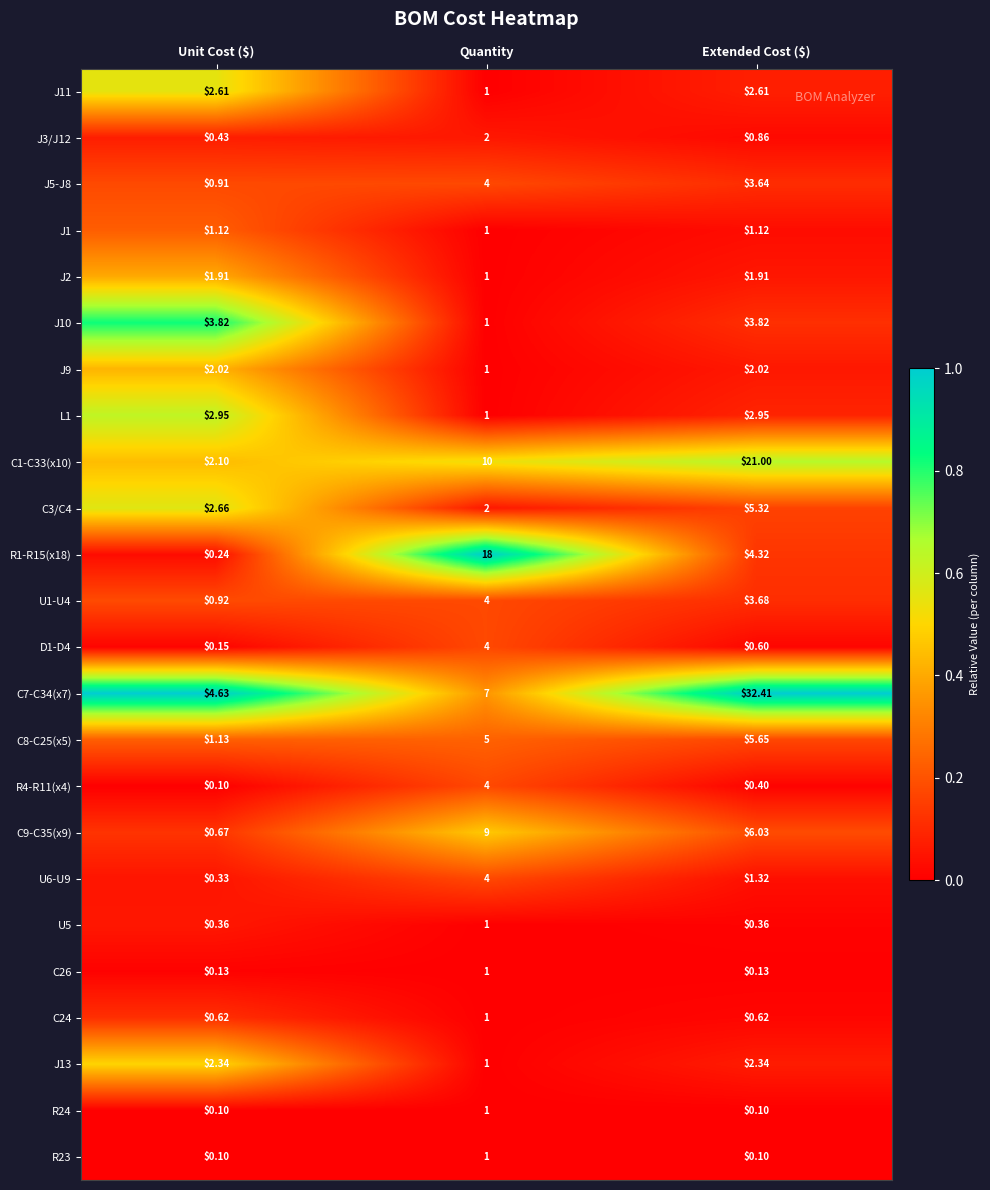

Which label corresponds to the largest value in the chart?

Extended Cost ($)